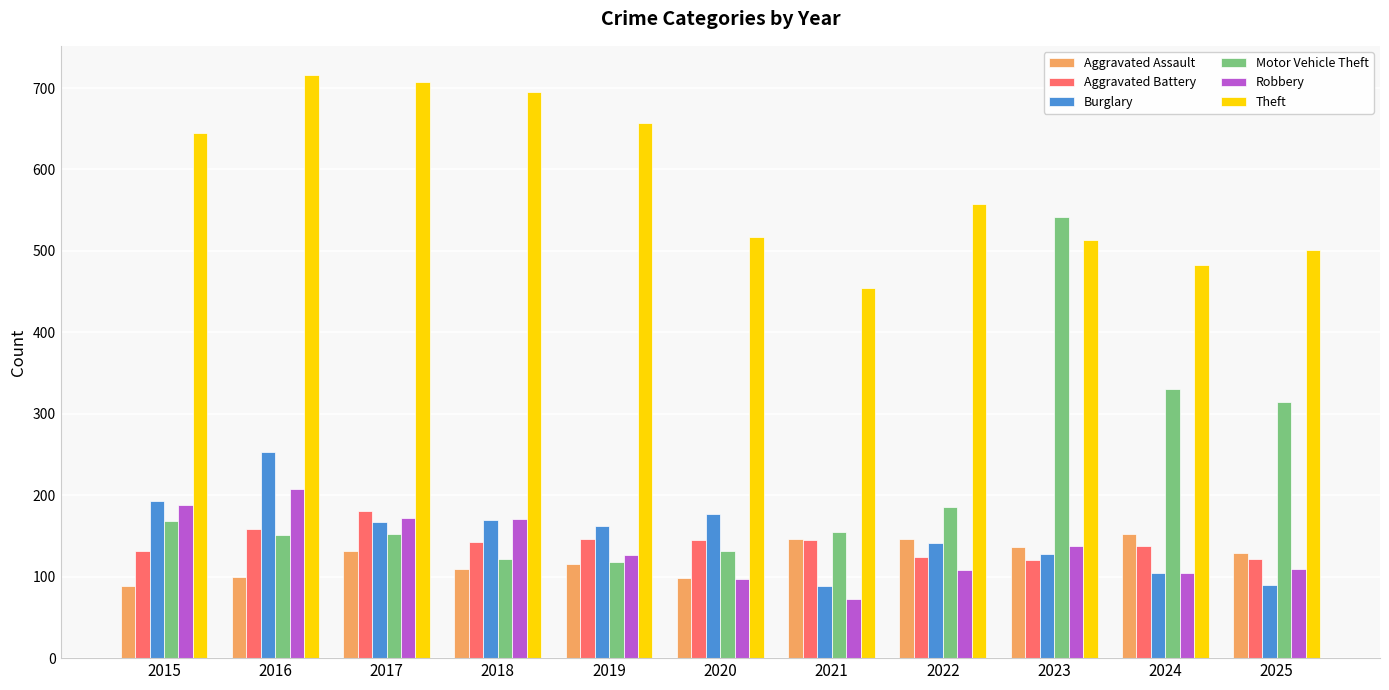

Are the bars grouped side by side (vs. stacked)?

Yes